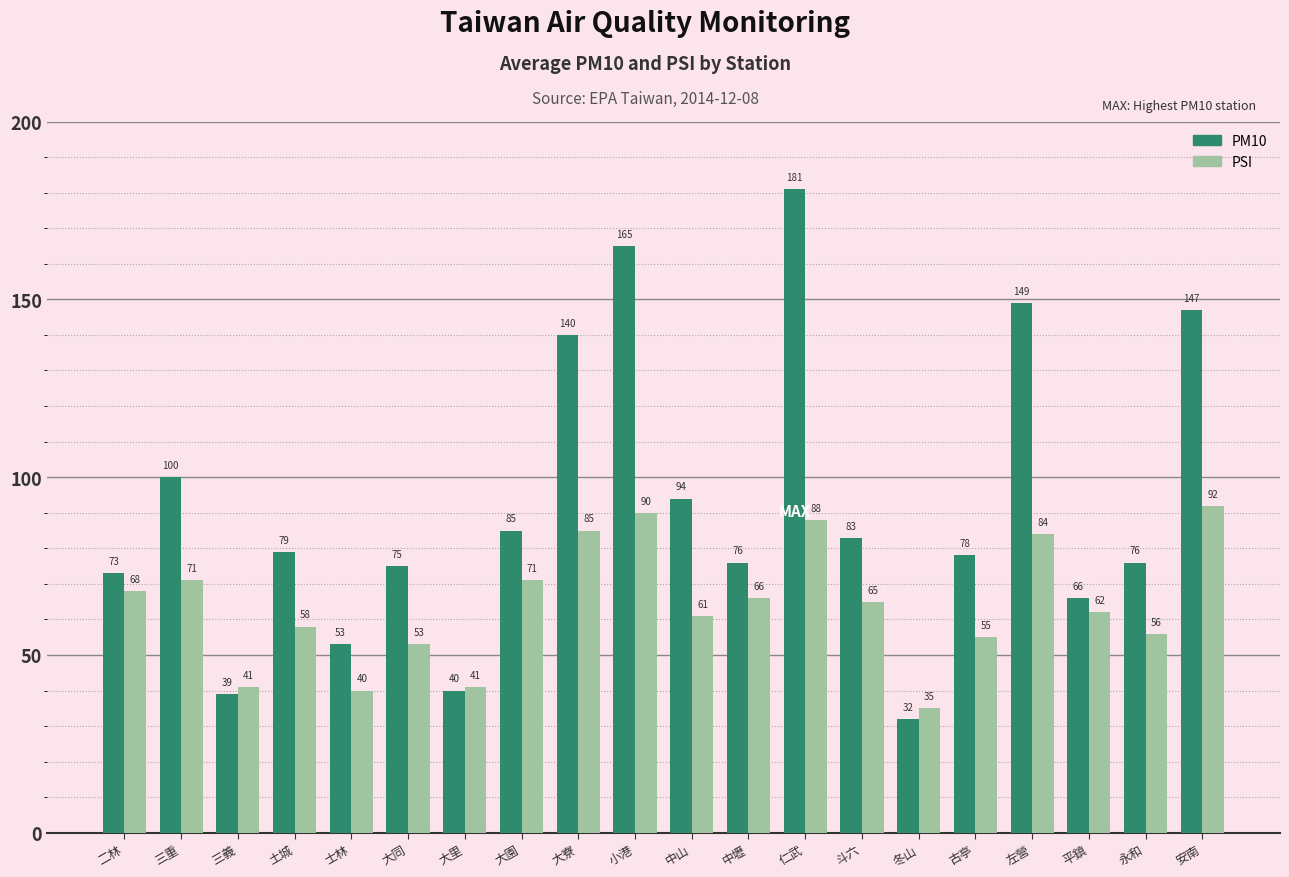

True or false: PM10 has a value of 54 at 大園.

False